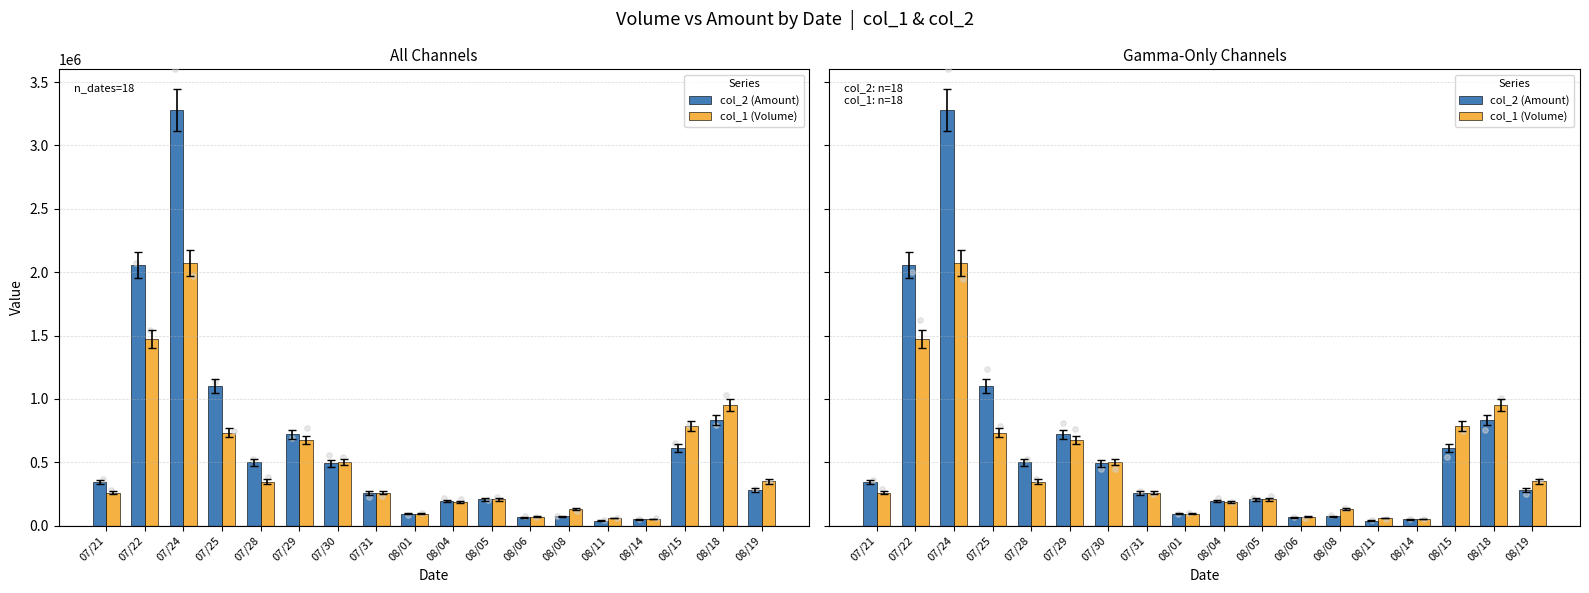

Which series has the largest Y range (max minus min)?

col_2 (Amount)